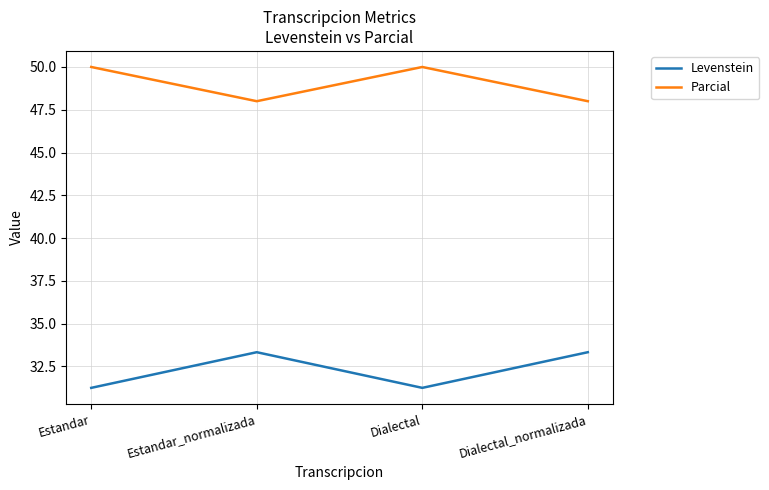

True or false: Levenstein and Parcial cross at least once.

False